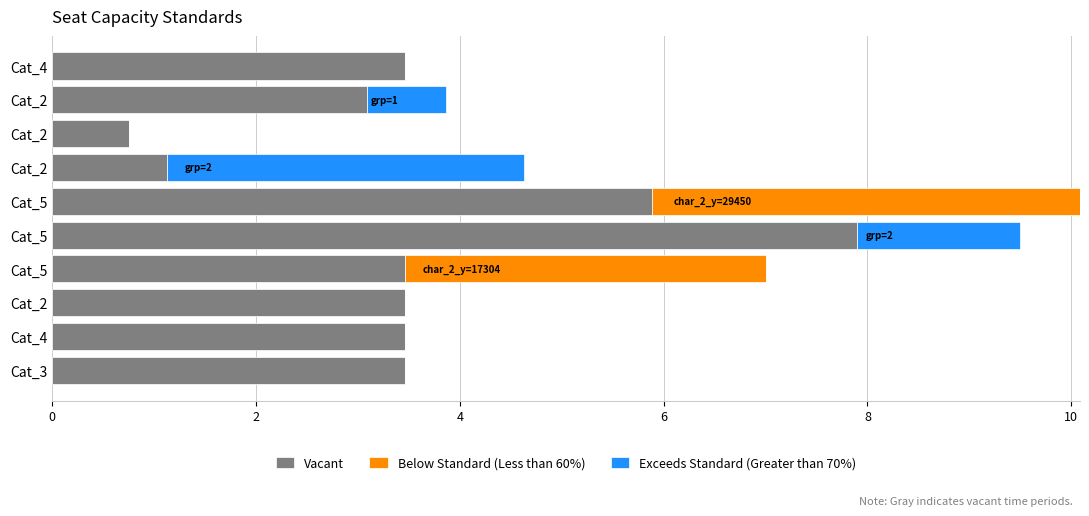

Count the number of categories in the chart.

10